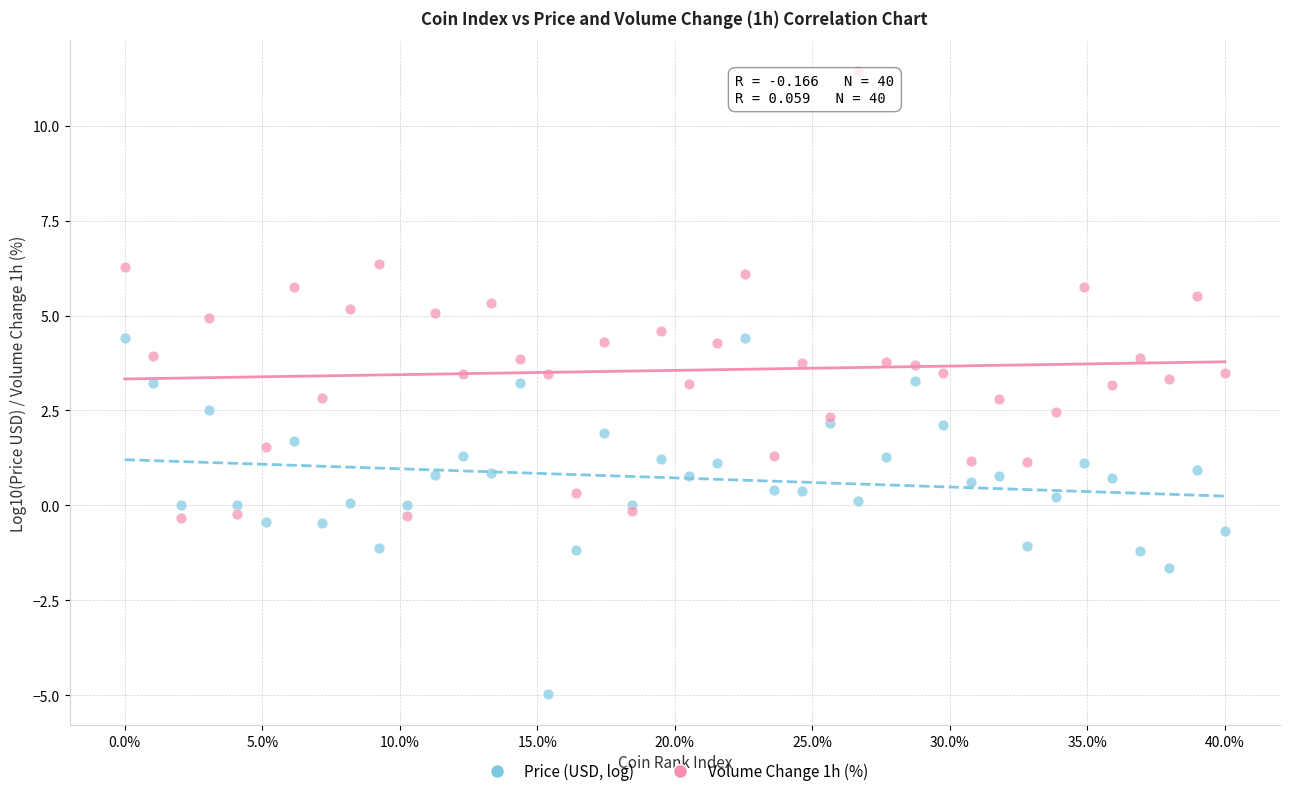

Which series contains the highest Y value?

Volume Change 1h (%)